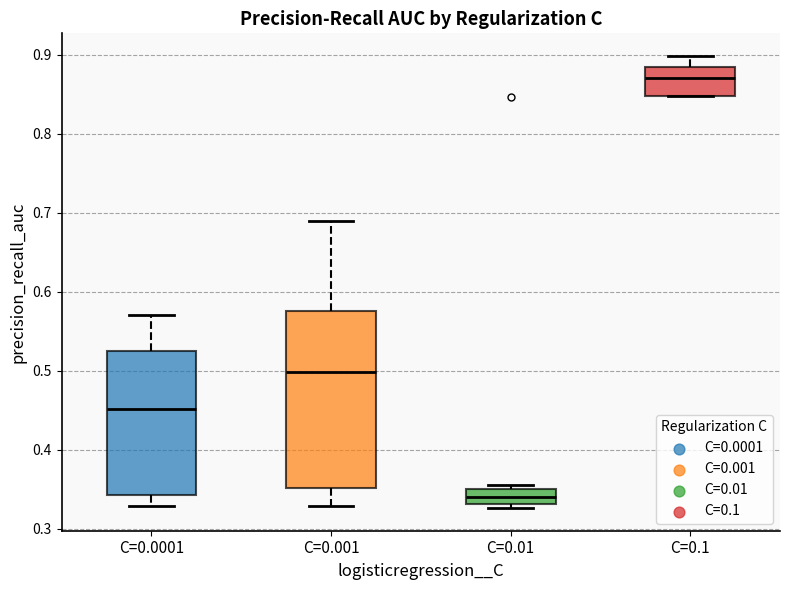

Where is the lower edge of the box for C=0.001 on the y-axis? The values are not printed on the chart, so give them approximately, as read against the axis.

0.35